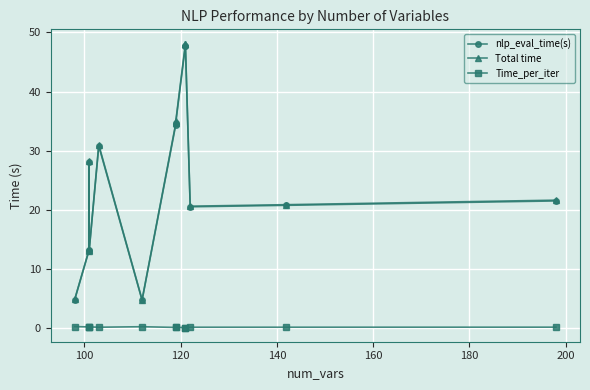

What are all the series names shown in the legend?

nlp_eval_time(s), Total time, Time_per_iter